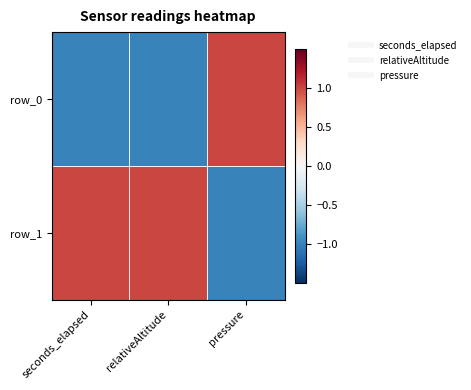

What is the difference between the row_0 values at relativeAltitude and pressure?

2